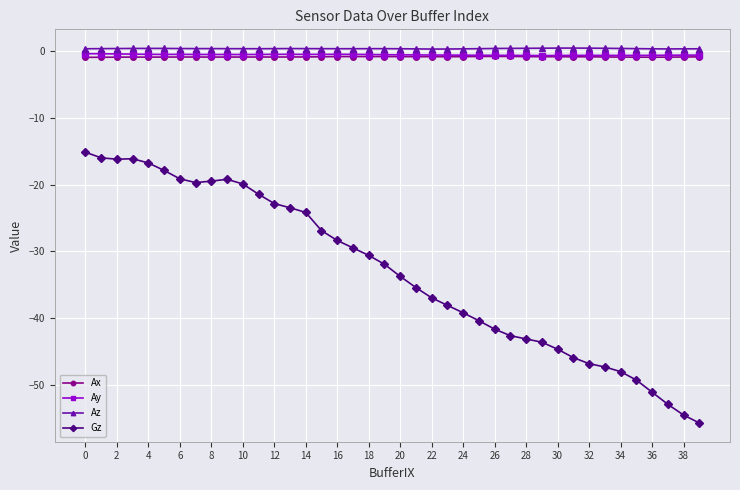

What is the value of the Gz point at the 17th from the left?

-28.3